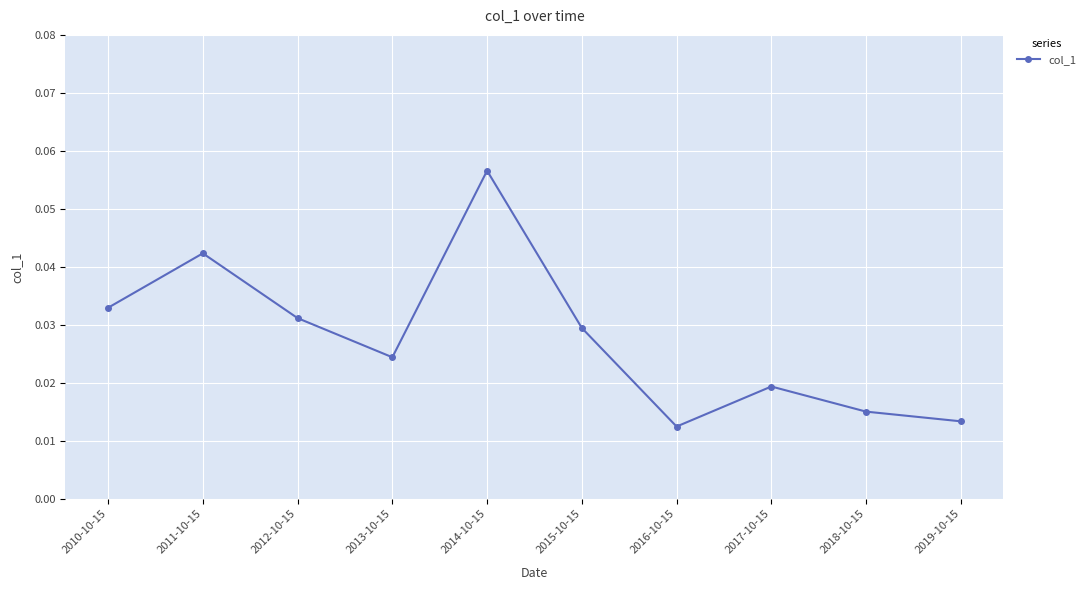

What is the sum of all values?

0.3